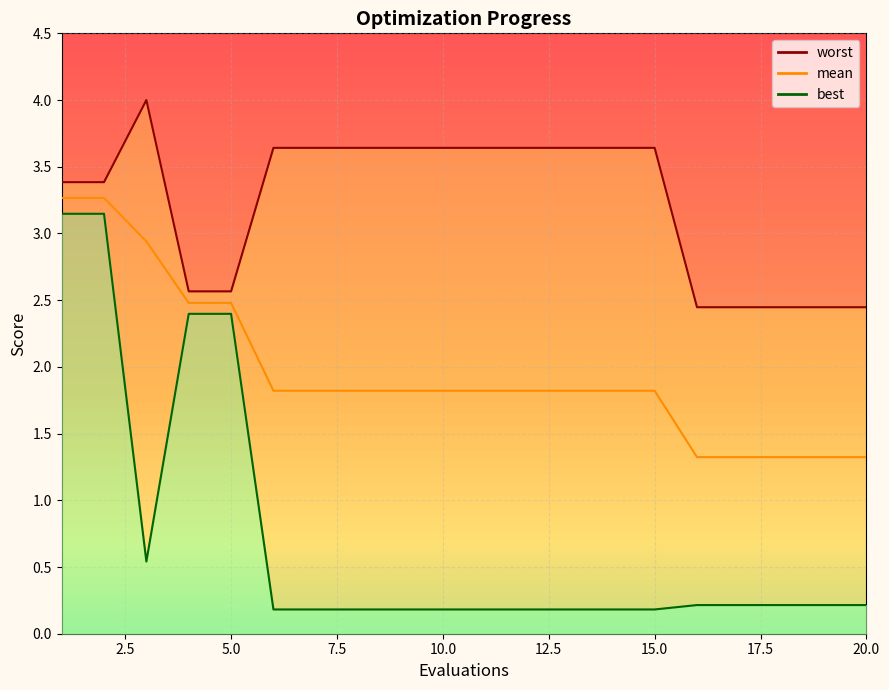

The worst series shows 1.0 at 13. True or false?

False